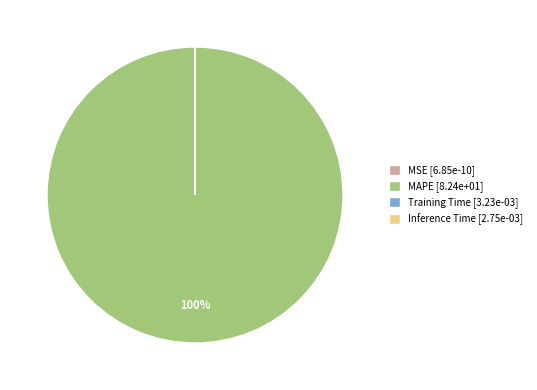

To the nearest percent, what percentage of the pie is MAPE [8.24e+01]?

100%